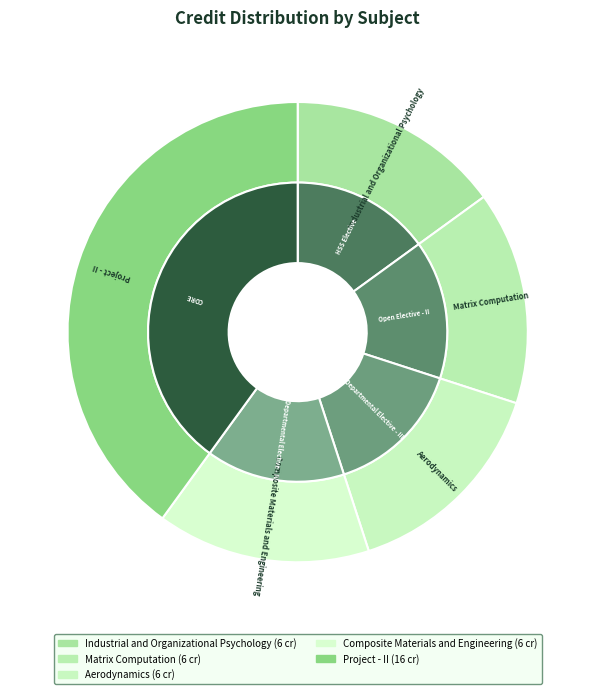

To the nearest percent, what percentage of the pie is Aerodynamics?

15%